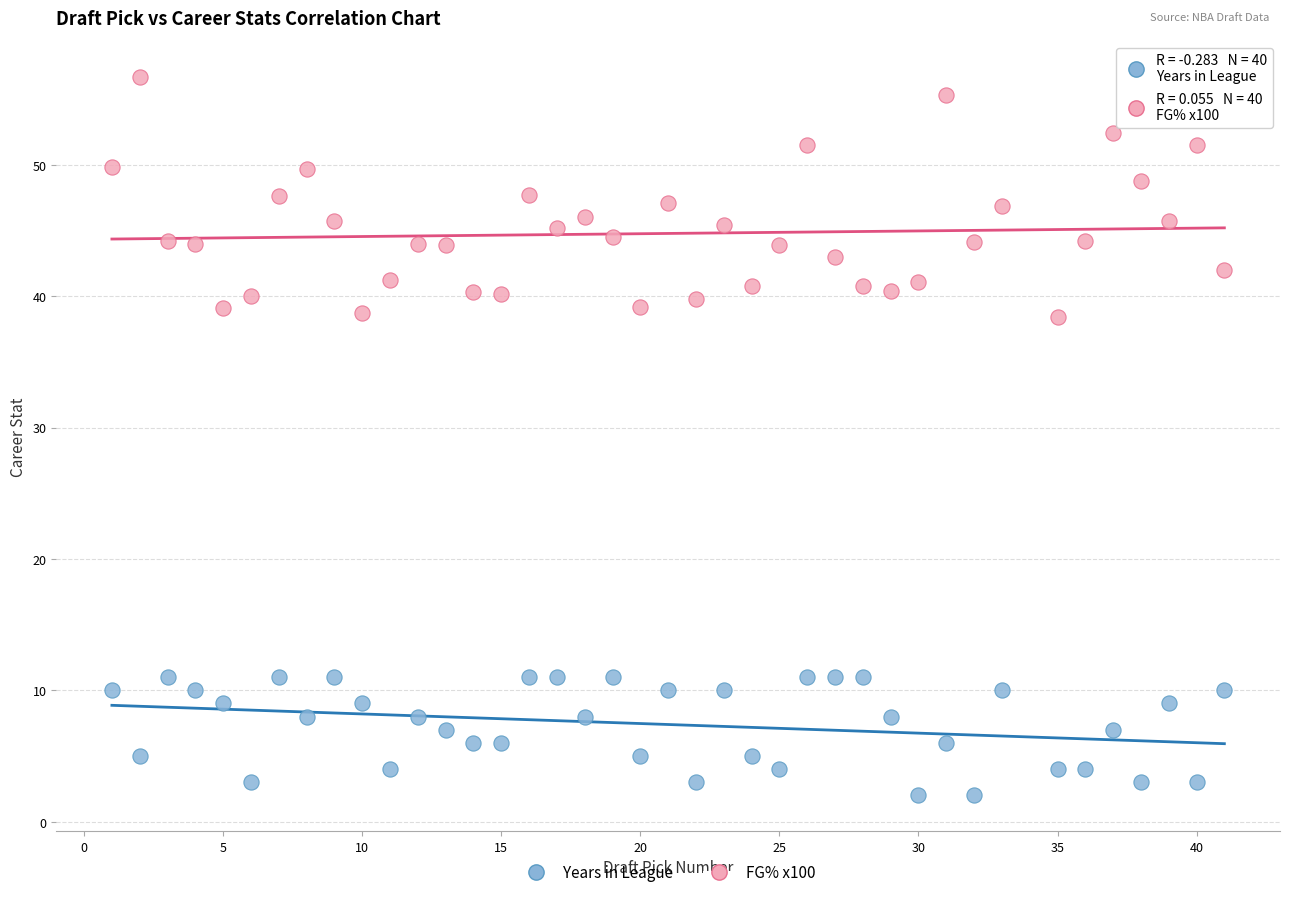

Across all data points, what is the range of X values (max minus min)?

40.0